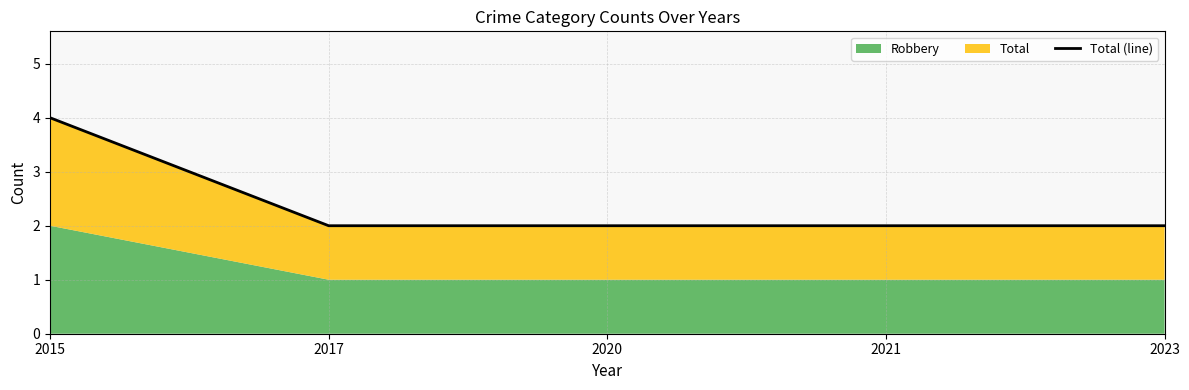

Rank the categories by value from highest to lowest.

2015, 2017, 2020, 2021, 2023